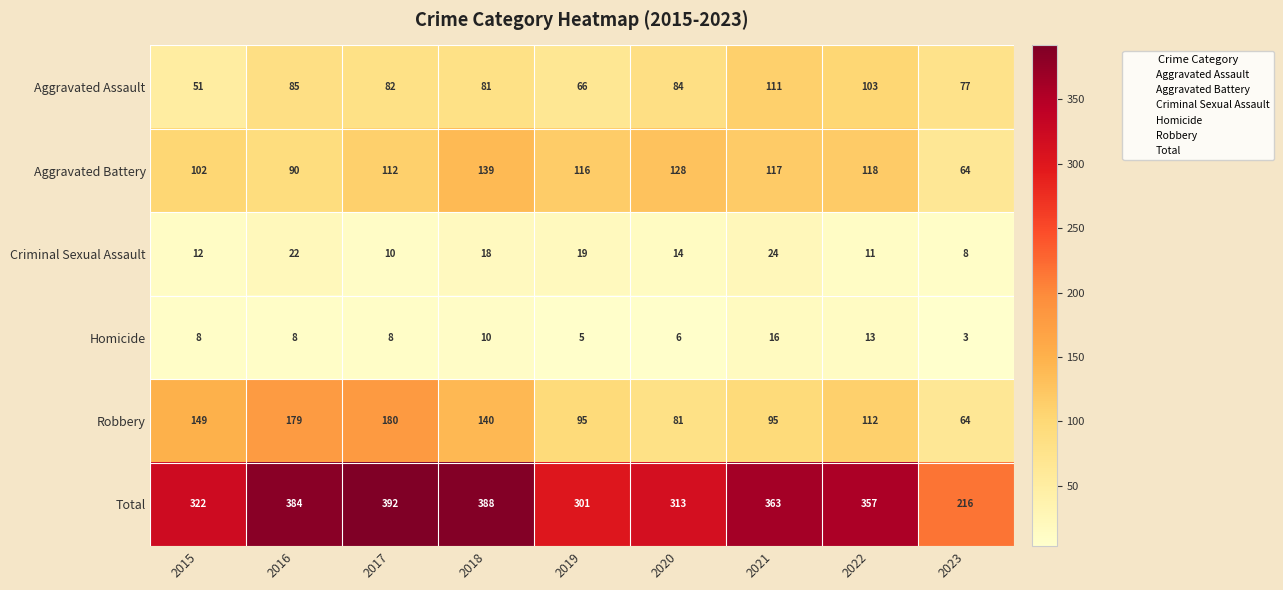

Rank the series at 2019 from lowest to highest value.

Homicide, Criminal Sexual Assault, Aggravated Assault, Robbery, Aggravated Battery, Total